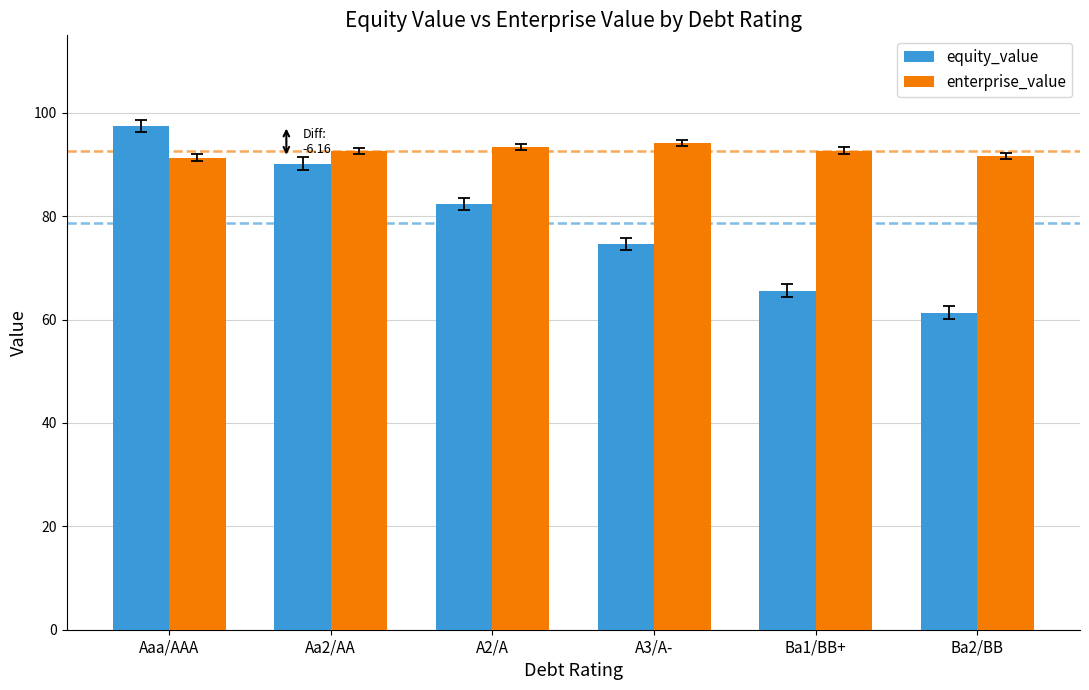

What is the total value across all series at Aaa/AAA?

188.9